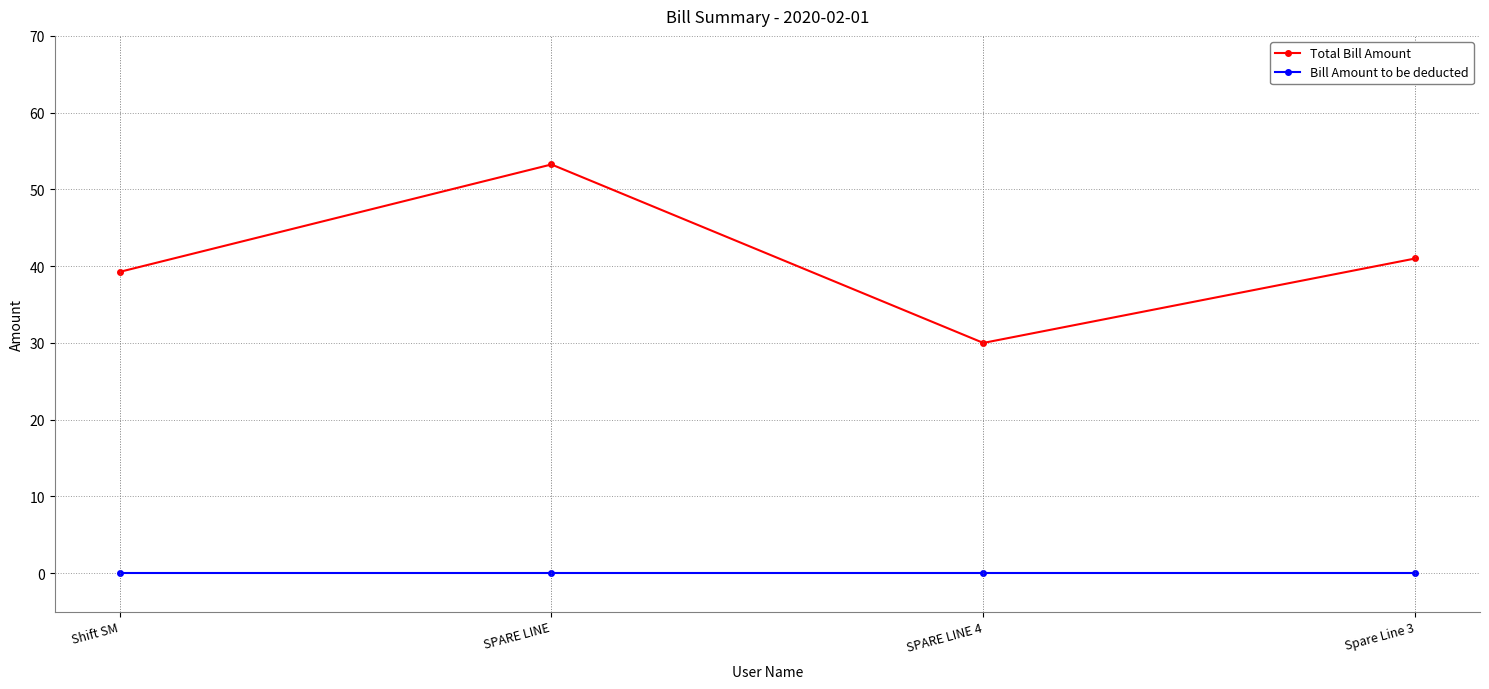

Which label corresponds to the largest value in the chart?

SPARE LINE